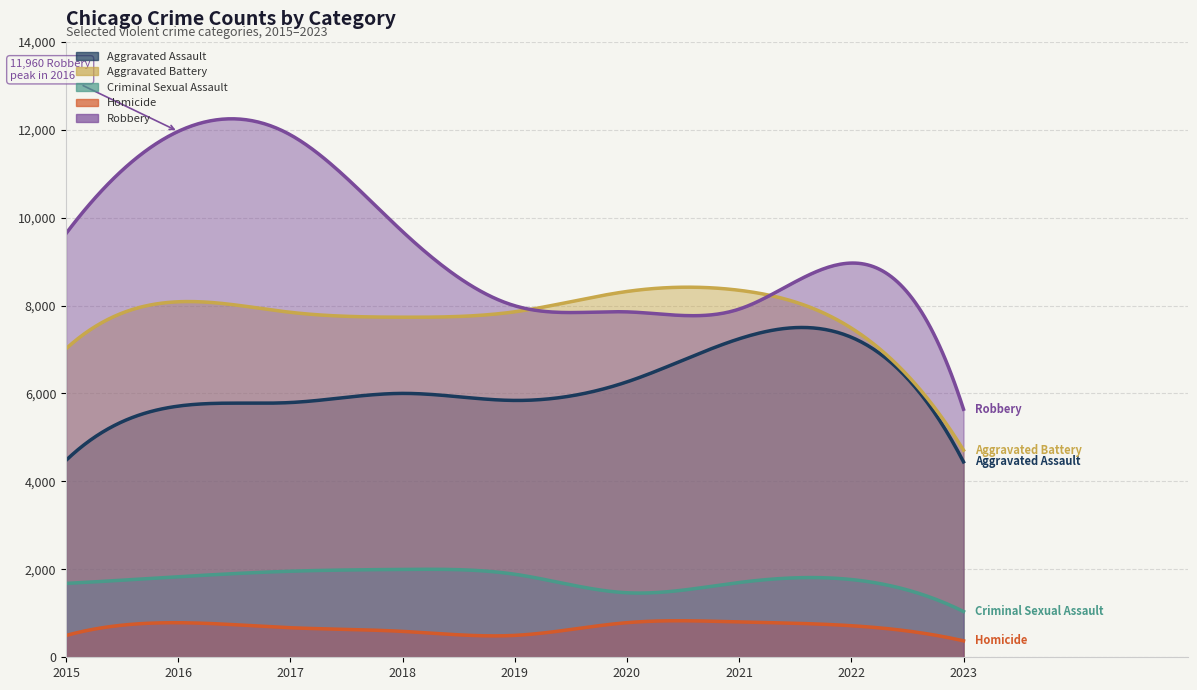

Does the chart display data point markers on the line(s)?

No